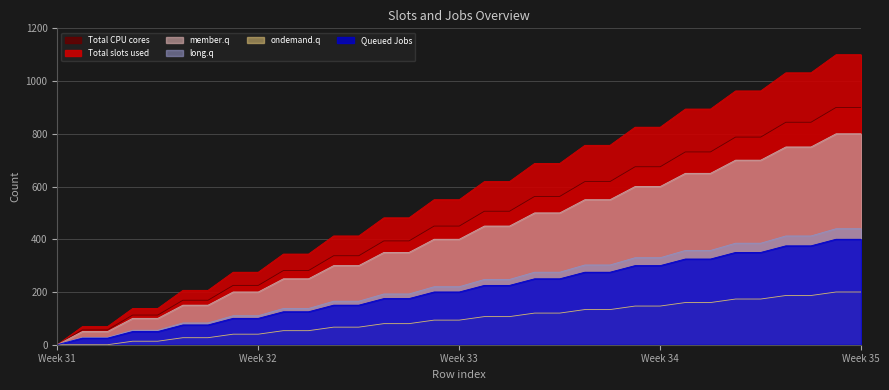

List the series in order of their peak value, lowest first.

ondemand.q, Total CPU cores, Queued Jobs, long.q, Total slots used, member.q